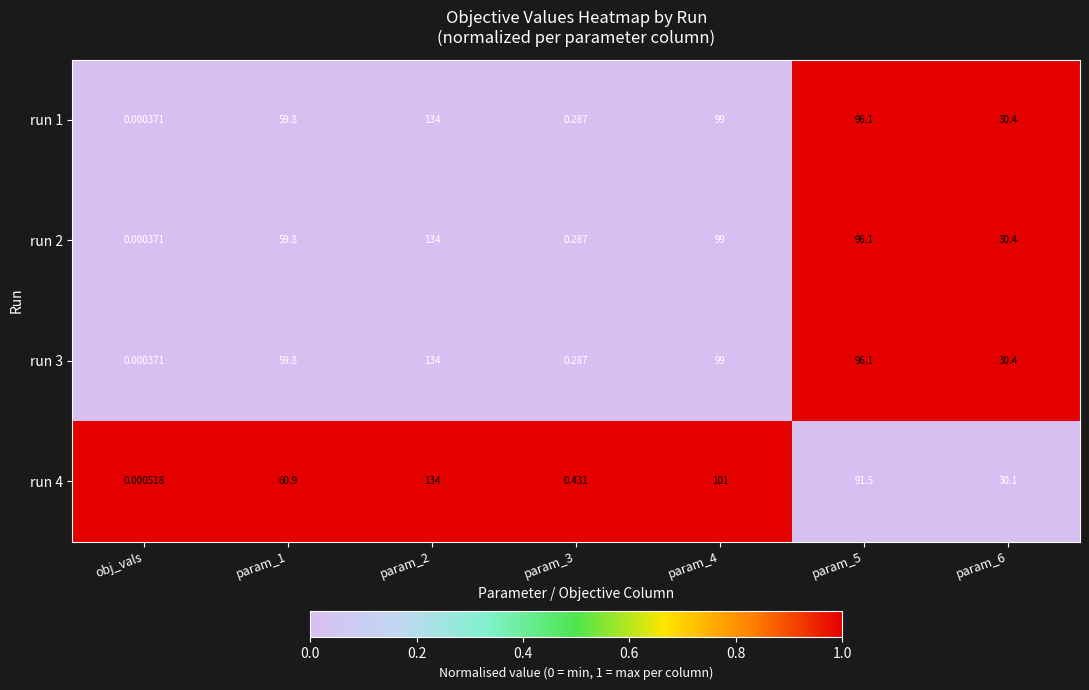

At how many categories does at least one series exceed 0?

7